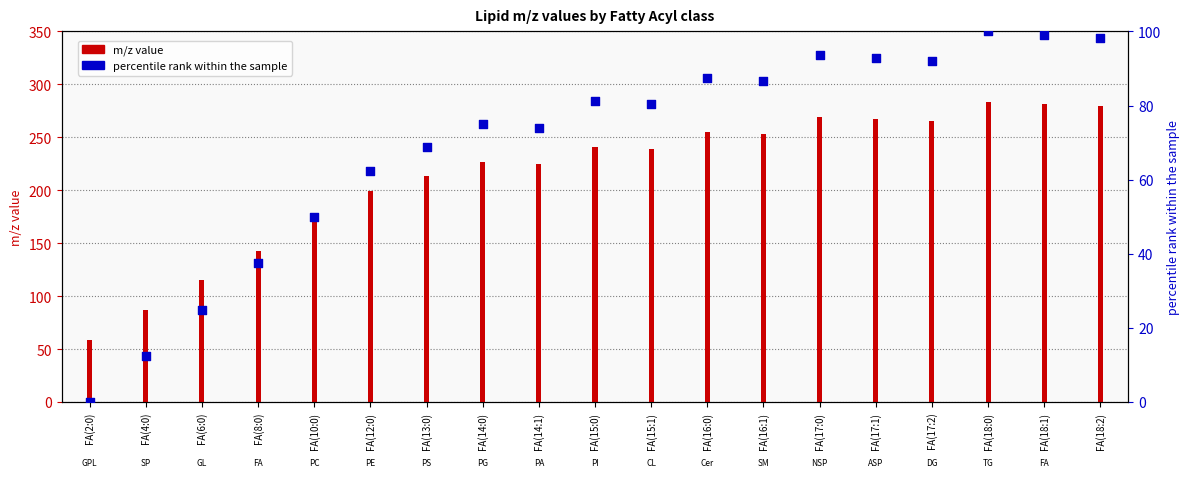

What are all the series names shown in the legend?

m/z value, percentile rank within the sample